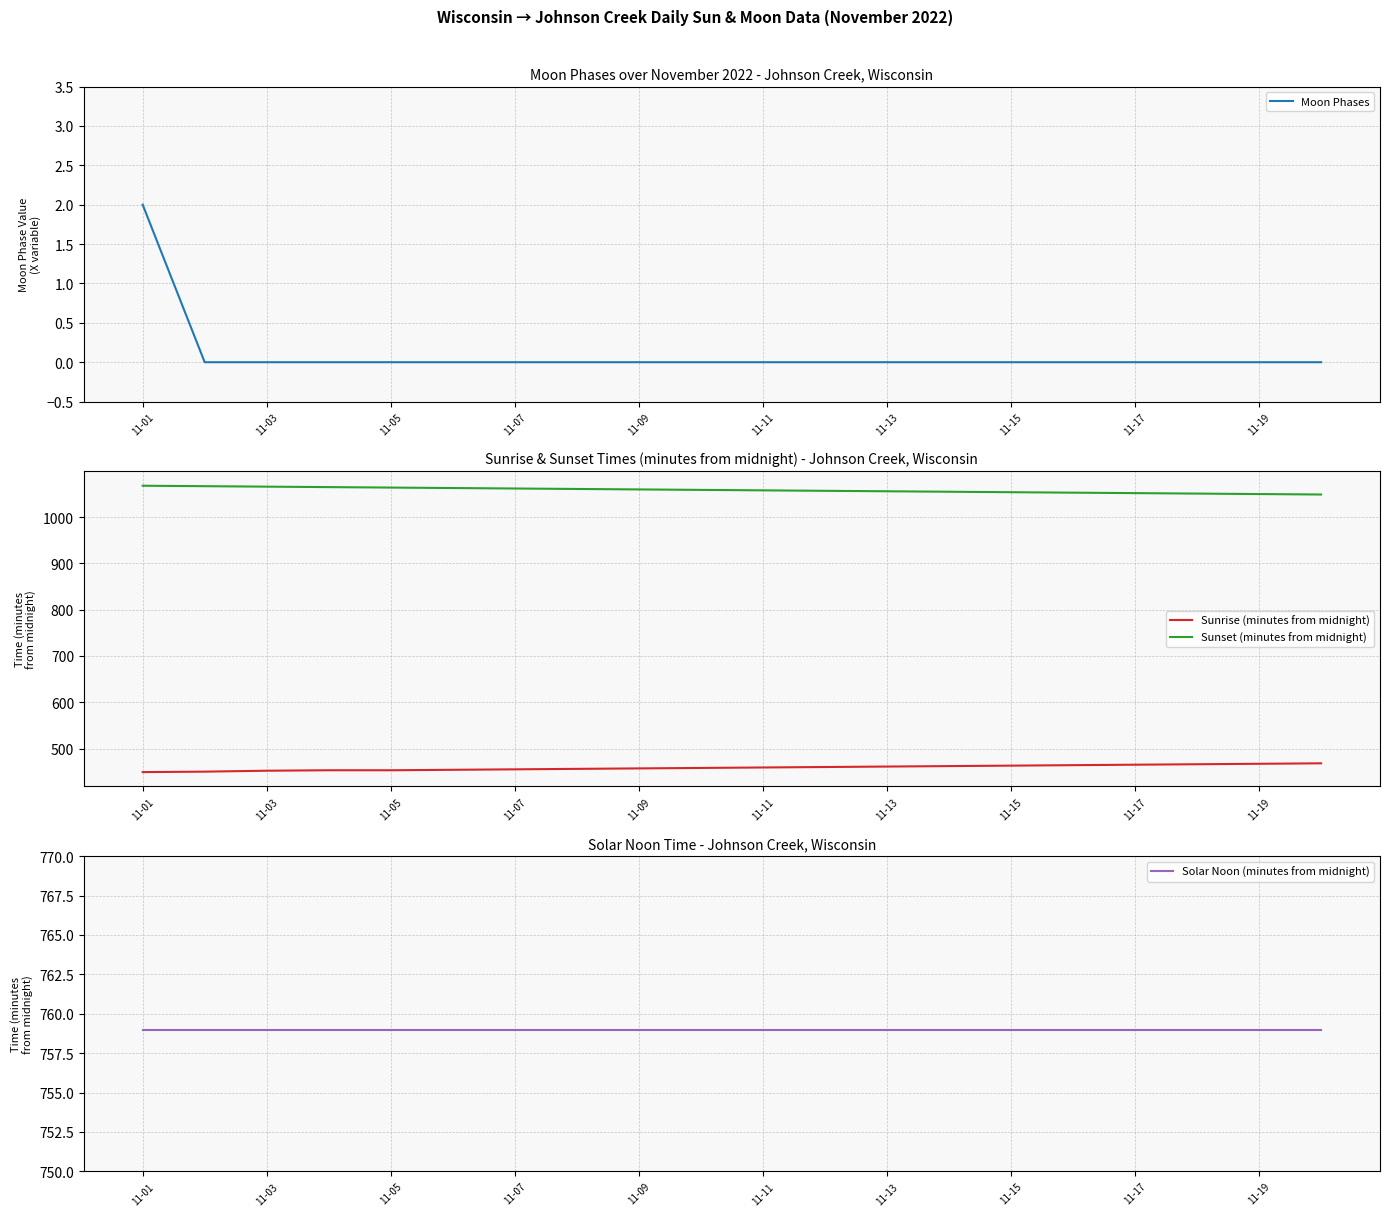

Rank the series by their average value, from highest to lowest.

Sunset (minutes from midnight), Solar Noon (minutes from midnight), Sunrise (minutes from midnight), Moon Phases